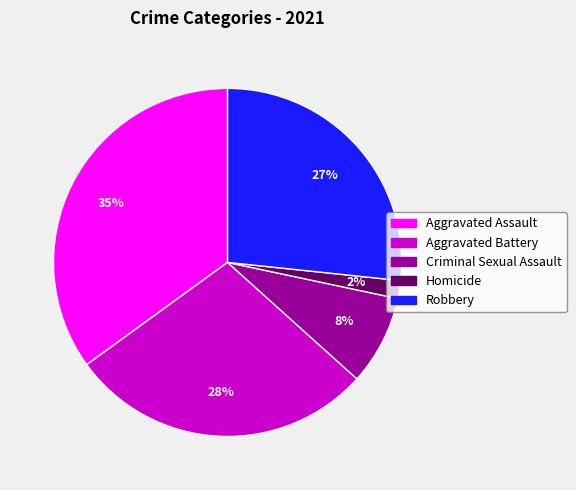

Does any single category account for the majority?

No